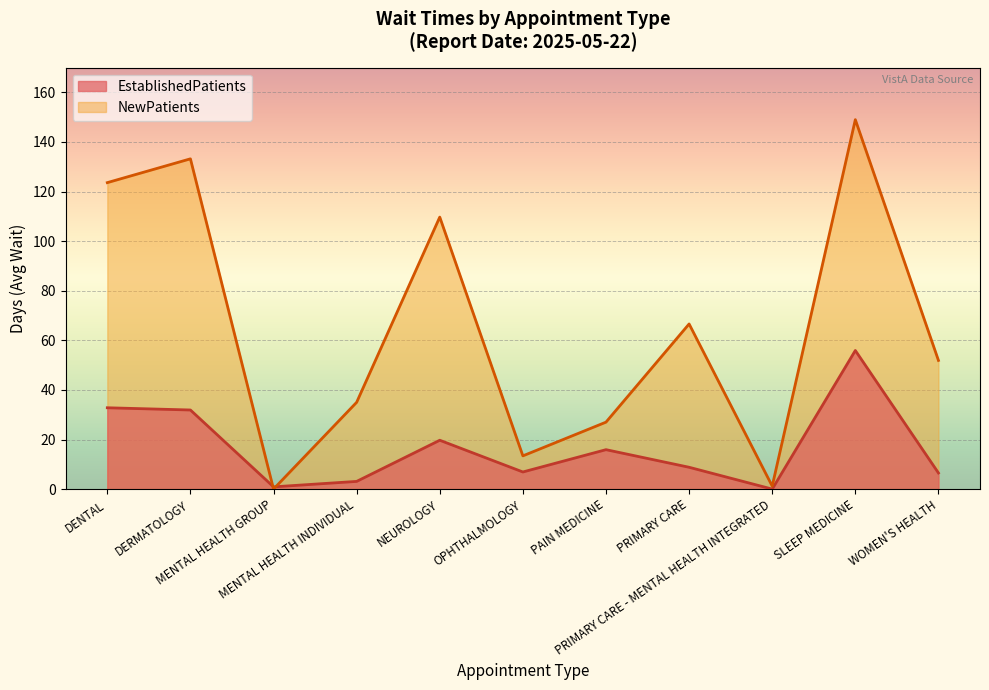

How many lines are shown in the chart?

2